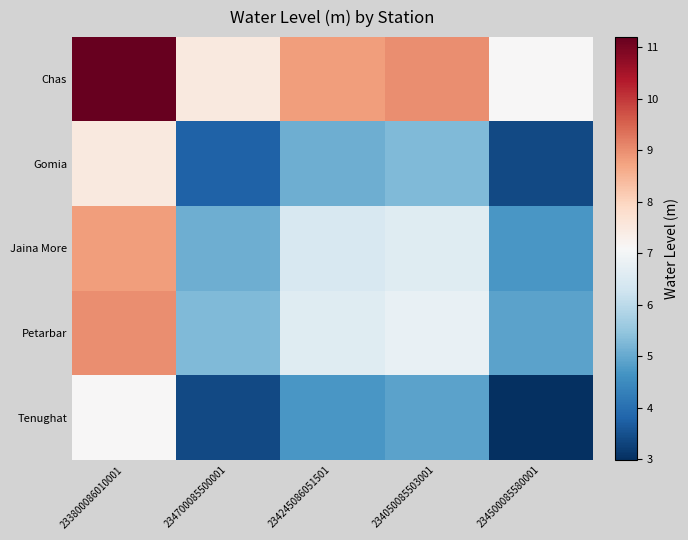

Between 233800086010001 and 234050085503001, which series saw the biggest shift?

Chas